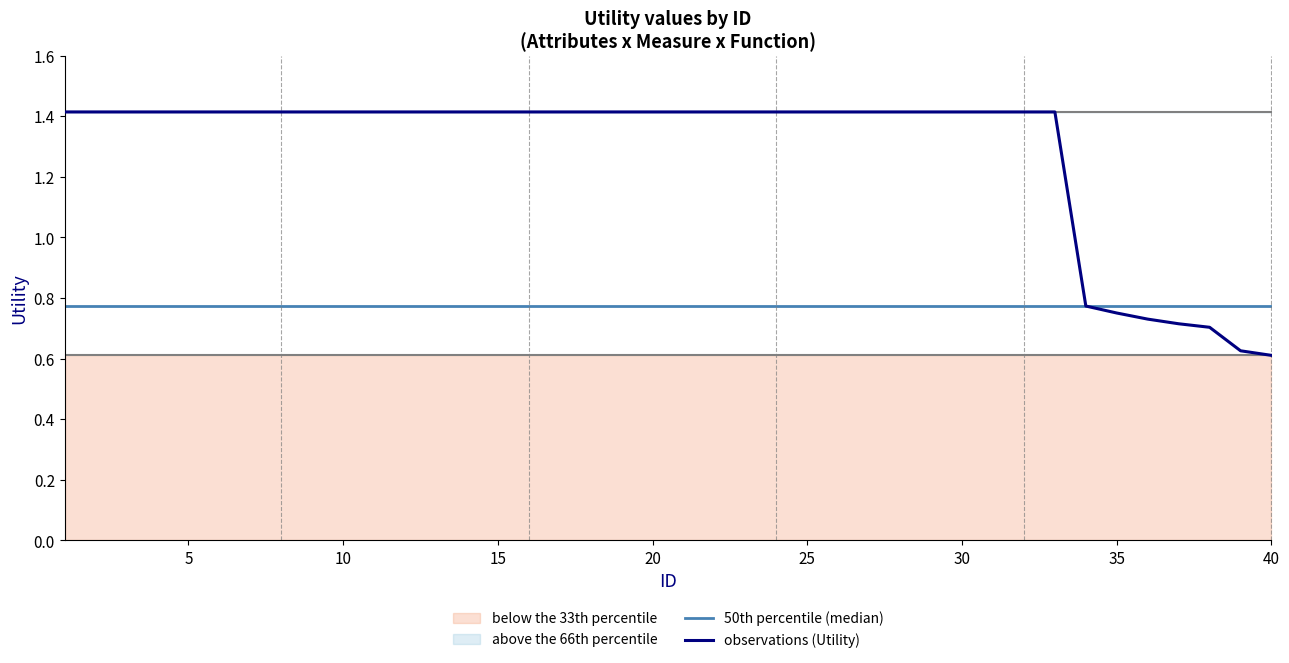

Does the chart display data point markers on the line(s)?

No